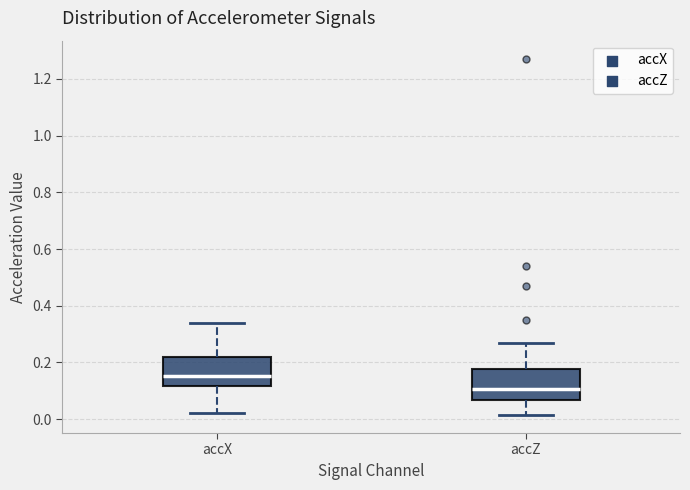

Reading left to right, transcribe this box plot: for each box, give where its median line is, the range the box spans, and where its two whiskers end, as read against the y-axis. The values are not printed on the chart, so give them approximately, as read against the axis.

accX: median 0.16, box 0.12 to 0.22, whiskers 0.02 to 0.34
accZ: median 0.10, box 0.06 to 0.18, whiskers 0.02 to 0.26